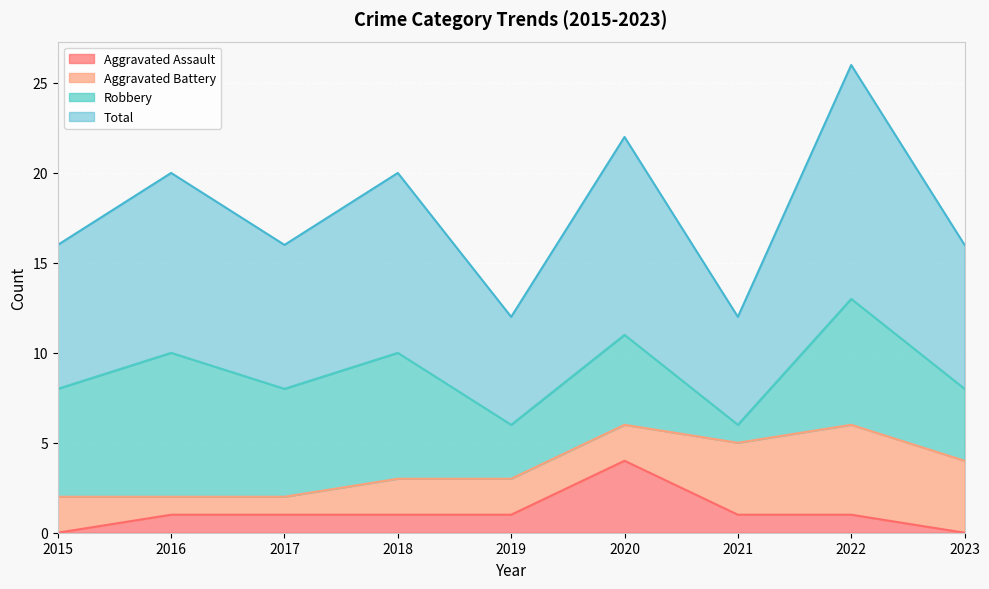

What is the highest value of the Total series?

13